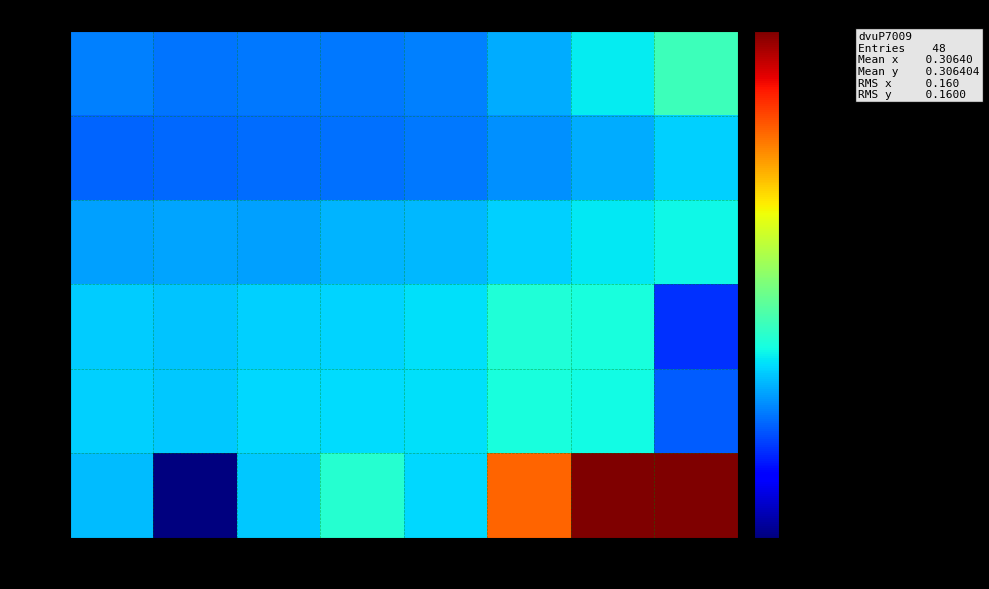

Reading right to left, list all the values displayed in this chart.

0.027: 5300=0.3	5200=0.3	5100=0.3	5000=0.2	4950=0.2	4900=0.2	4850=0.2	4800=0.2
0.123: 5300=0.3	5200=0.3	5100=0.2	5000=0.2	4950=0.2	4900=0.2	4850=0.2	4800=0.2
0.200: 5300=0.3	5200=0.3	5100=0.3	5000=0.3	4950=0.3	4900=0.3	4850=0.3	4800=0.3
0.449: 5300=0.2	5200=0.3	5100=0.3	5000=0.3	4950=0.3	4900=0.3	4850=0.3	4800=0.3
0.699: 5300=0.2	5200=0.3	5100=0.3	5000=0.3	4950=0.3	4900=0.3	4850=0.3	4800=0.3
0.948: 5300=1.0	5200=1.0	5100=0.7	5000=0.3	4950=0.3	4900=0.3	4850=0.1	4800=0.3